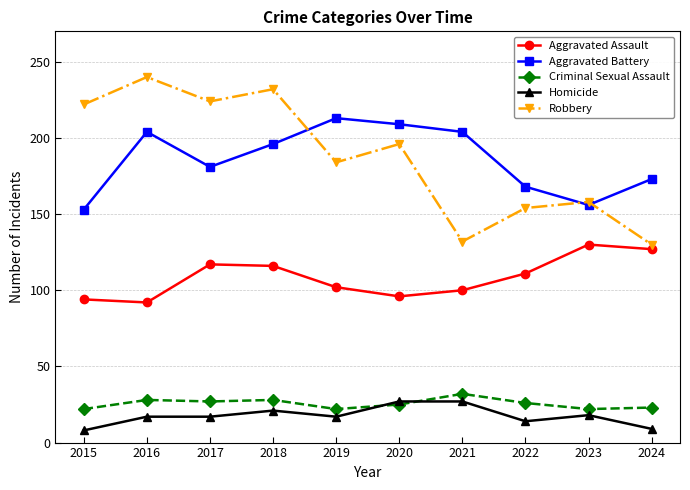

At which category does Robbery reach its first local valley?

2017